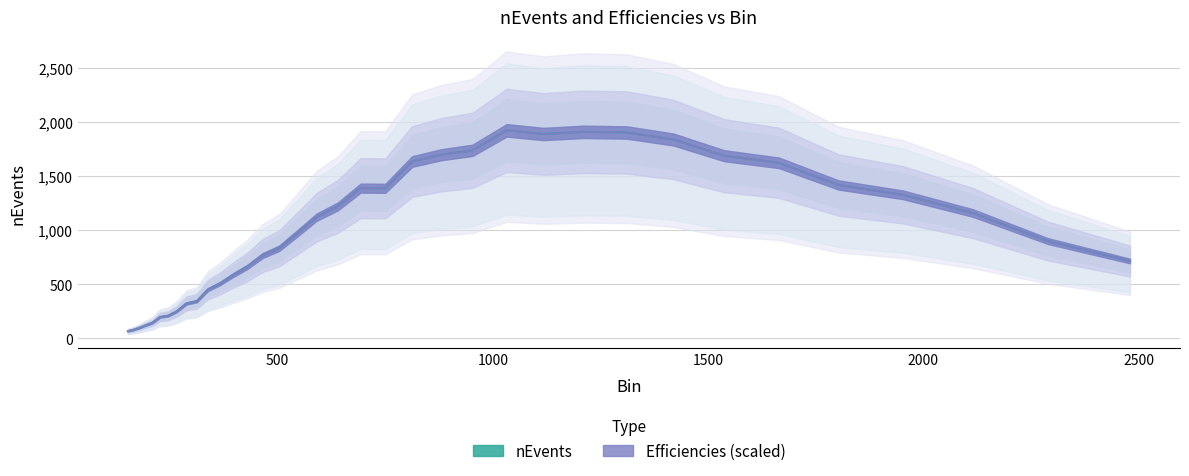

How many interior local valleys does the Efficiencies series have?

2